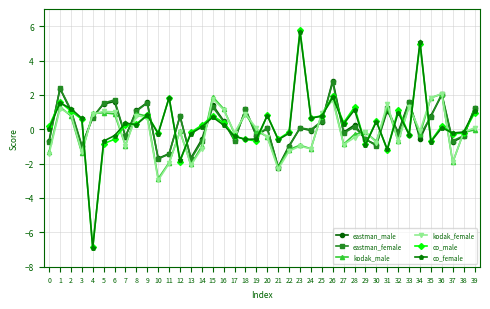

Which series has the largest range (max minus min)?

co_male